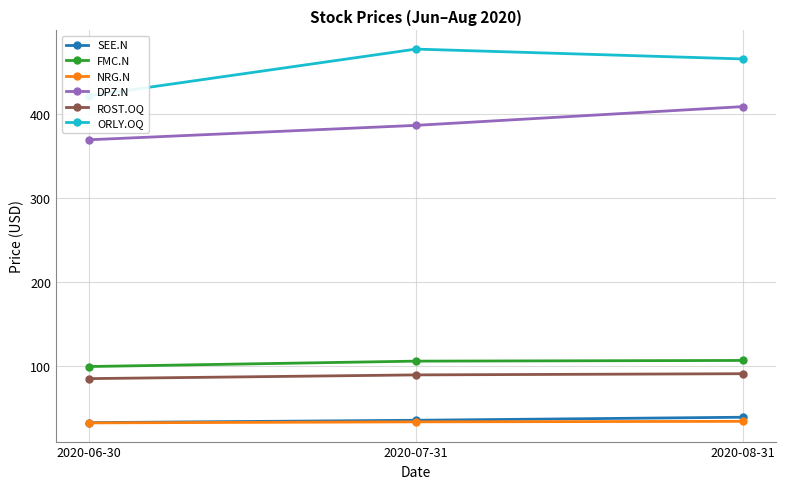

Reading left to right, list all the values displayed in this chart.

SEE.N: 2020-06-30=32.9	2020-07-31=35.7	2020-08-31=39.3
FMC.N: 2020-06-30=99.6	2020-07-31=106.0	2020-08-31=106.9
NRG.N: 2020-06-30=32.6	2020-07-31=33.8	2020-08-31=34.4
DPZ.N: 2020-06-30=369.4	2020-07-31=386.6	2020-08-31=409.0
ROST.OQ: 2020-06-30=85.2	2020-07-31=89.7	2020-08-31=91.1
ORLY.OQ: 2020-06-30=421.7	2020-07-31=477.4	2020-08-31=465.6